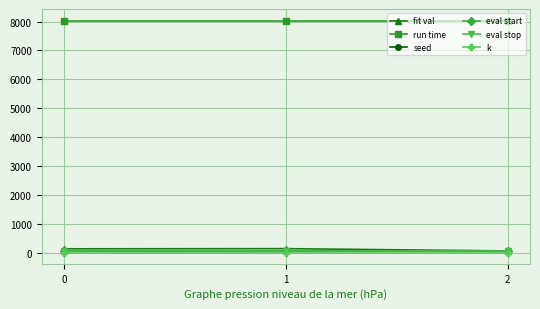

What are all the series names shown in the legend?

fit val, run time, seed, eval start, eval stop, k